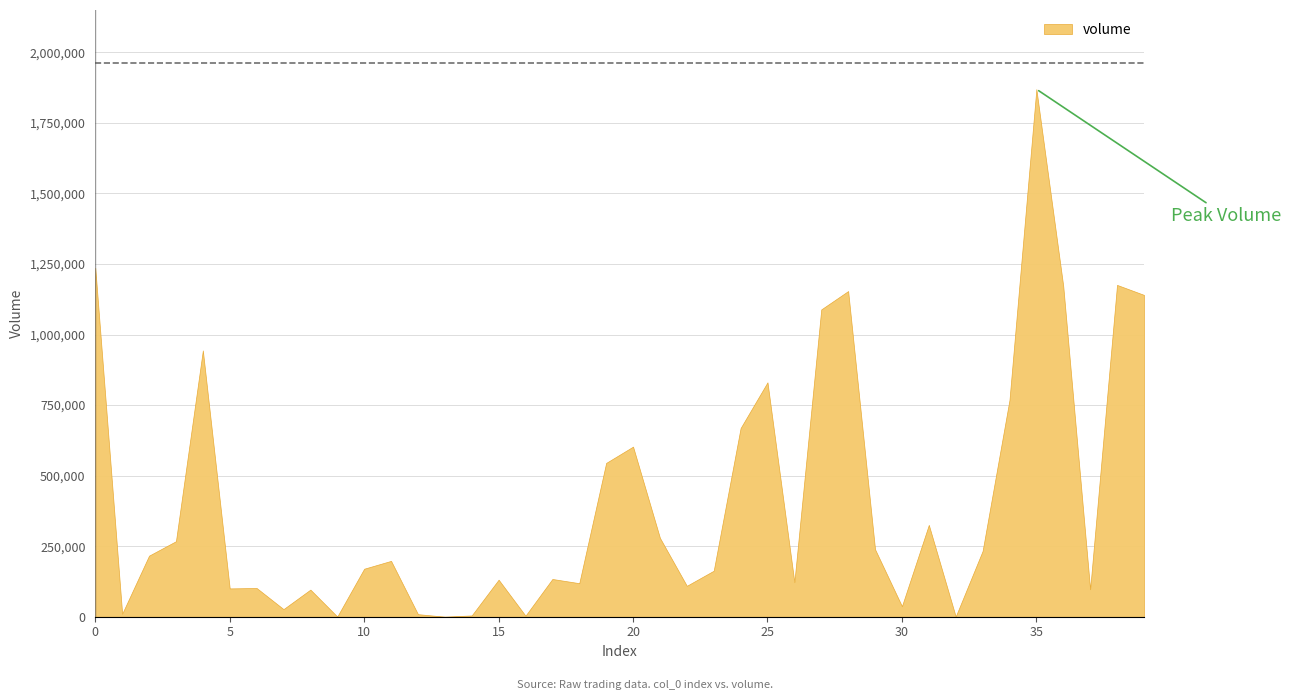

How many interior local peaks (higher than both neighbors) does the data have?

12